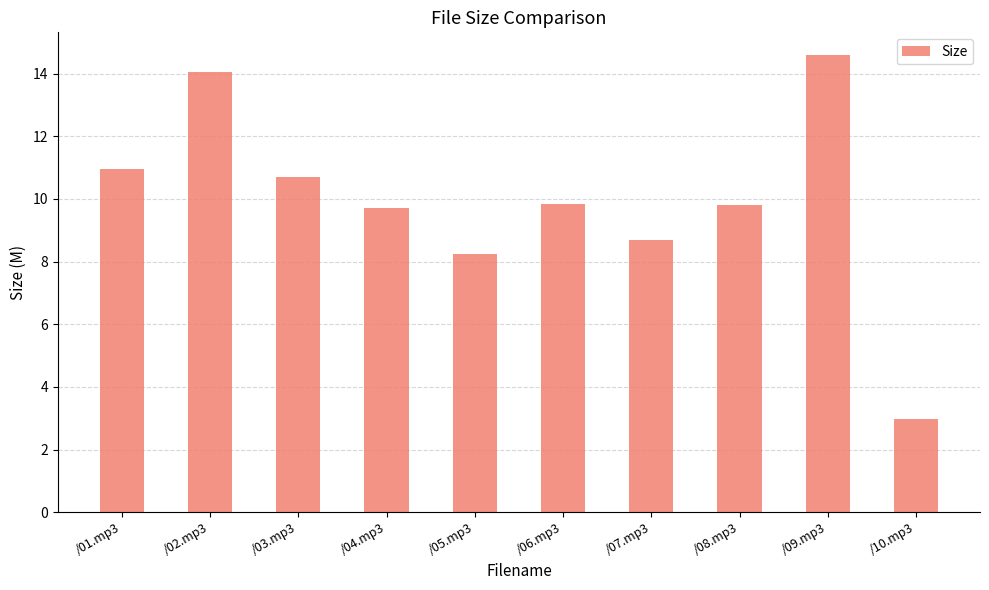

Does the chart contain stacked bars?

No